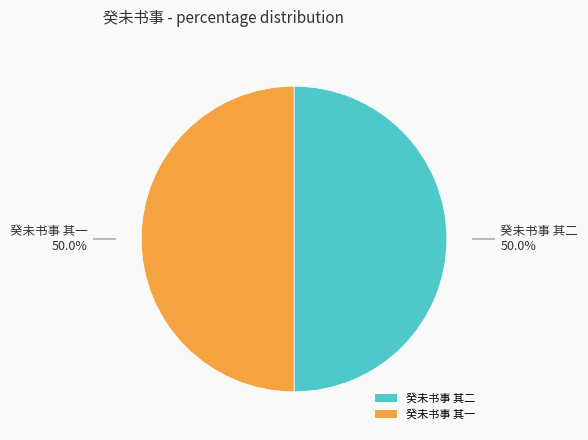

What percentage is NOT represented by 癸未书事 其一?

50.0%